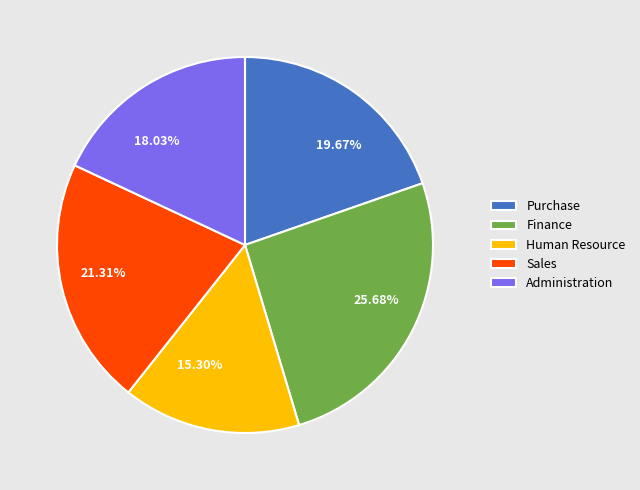

Between 21.31% and 15.30%, which is larger?

21.31%